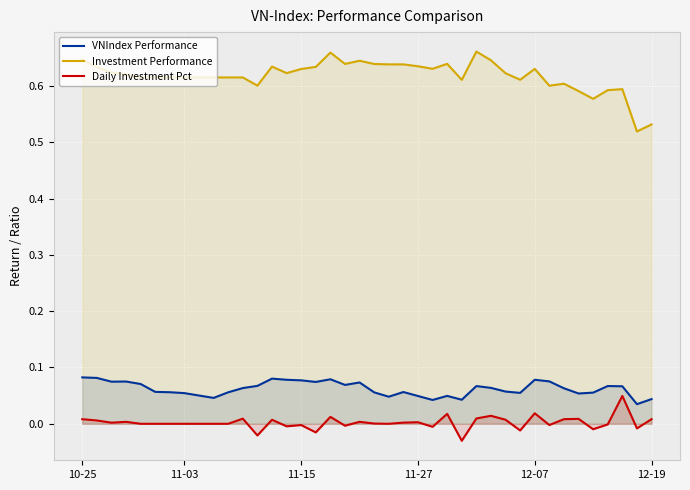

What position from the right is 12?

28